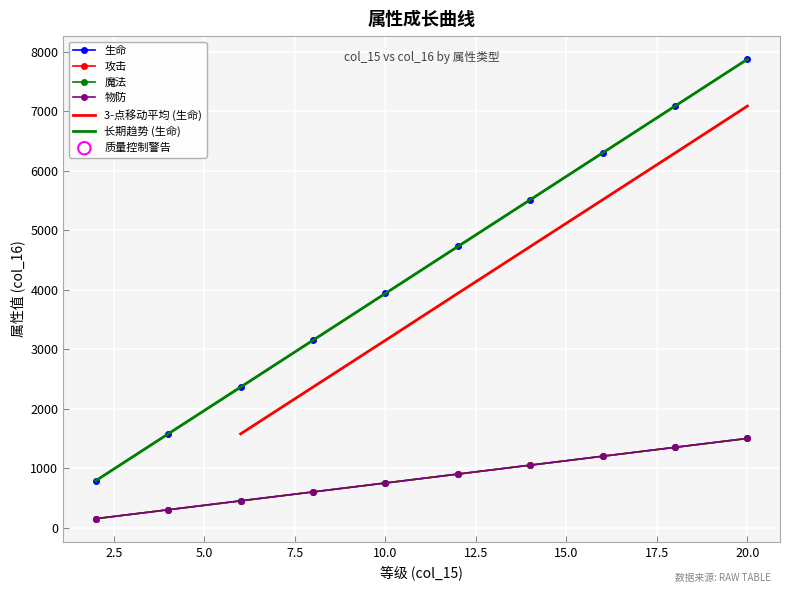

Which series has the widest spread of Y values?

生命